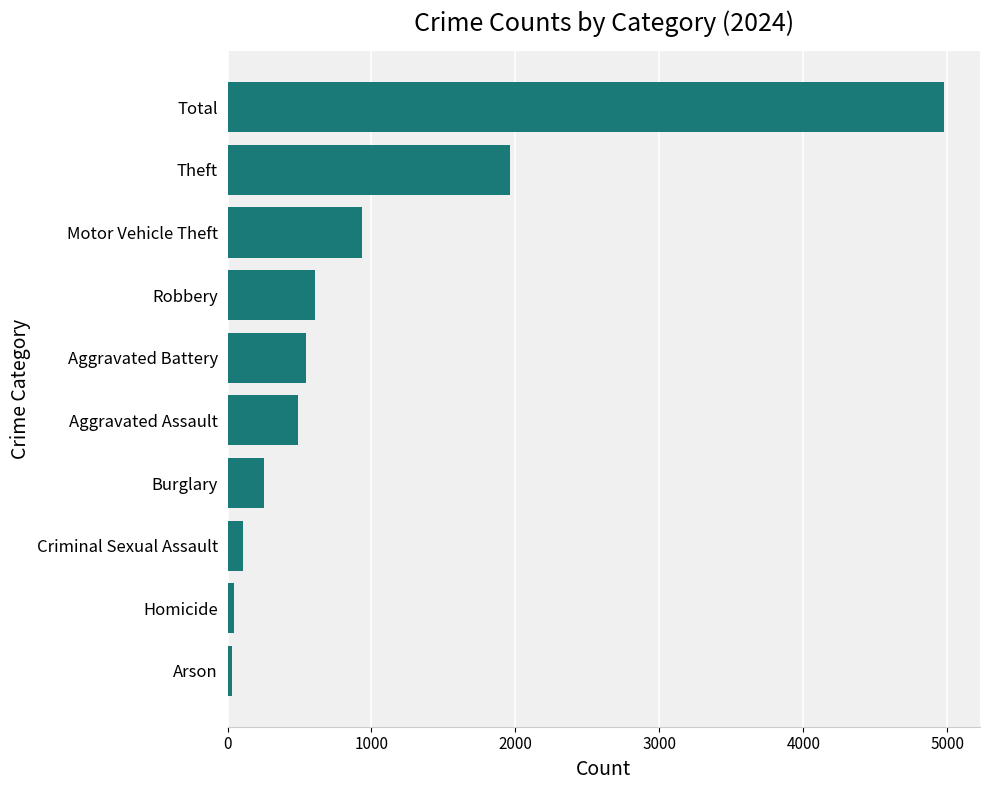

What is the change in value from Motor Vehicle Theft to Theft?

+1034